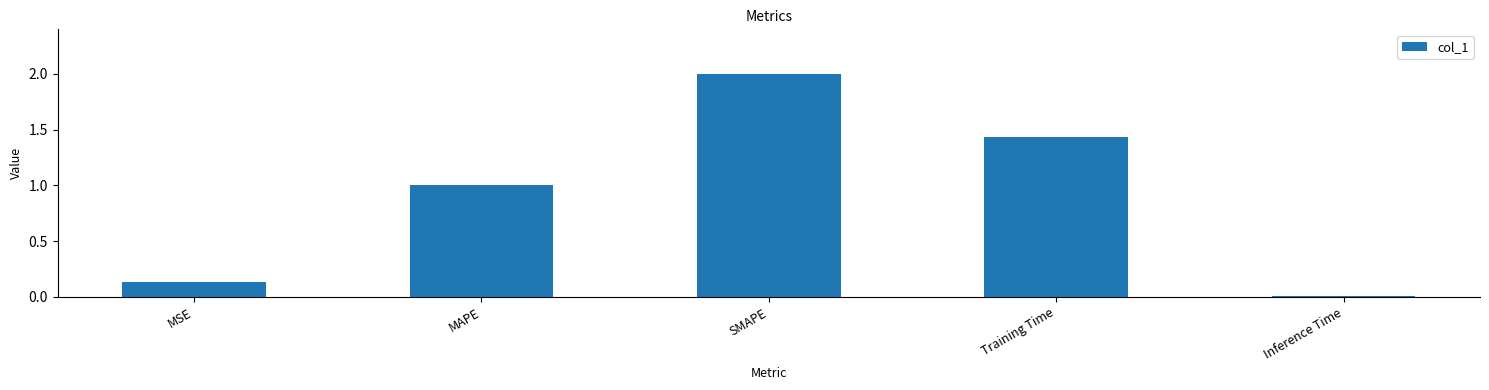

What is the difference between the second highest and second lowest values?

1.3